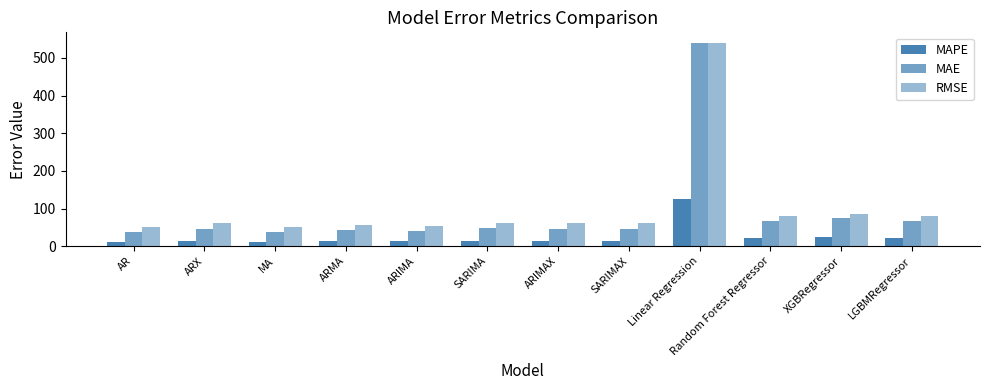

How many bars are there in total?

36